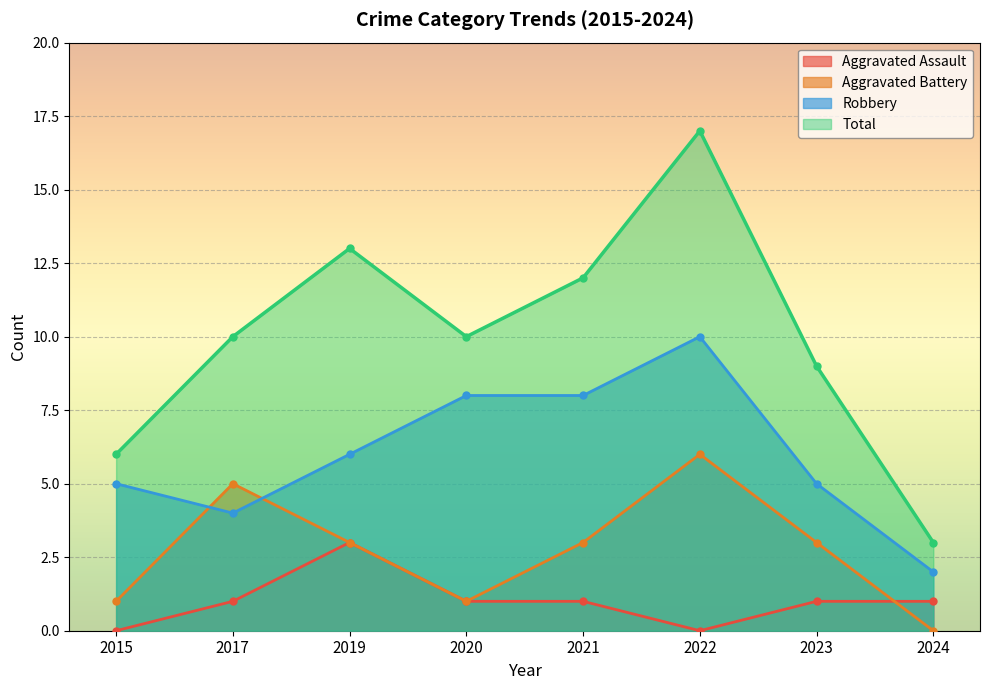

Reading left to right, what are all the values shown in this chart?

Aggravated Assault: 0	1	3	1	1	0	1	1
Aggravated Battery: 1	5	3	1	3	6	3	0
Robbery: 5	4	6	8	8	10	5	2
Total: 6	10	13	10	12	17	9	3